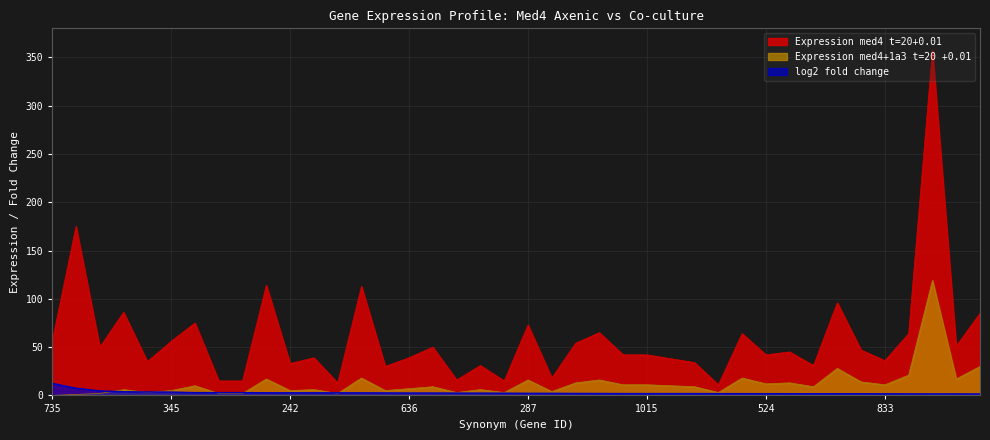

At which label is log2 fold change closest to 6?

1392